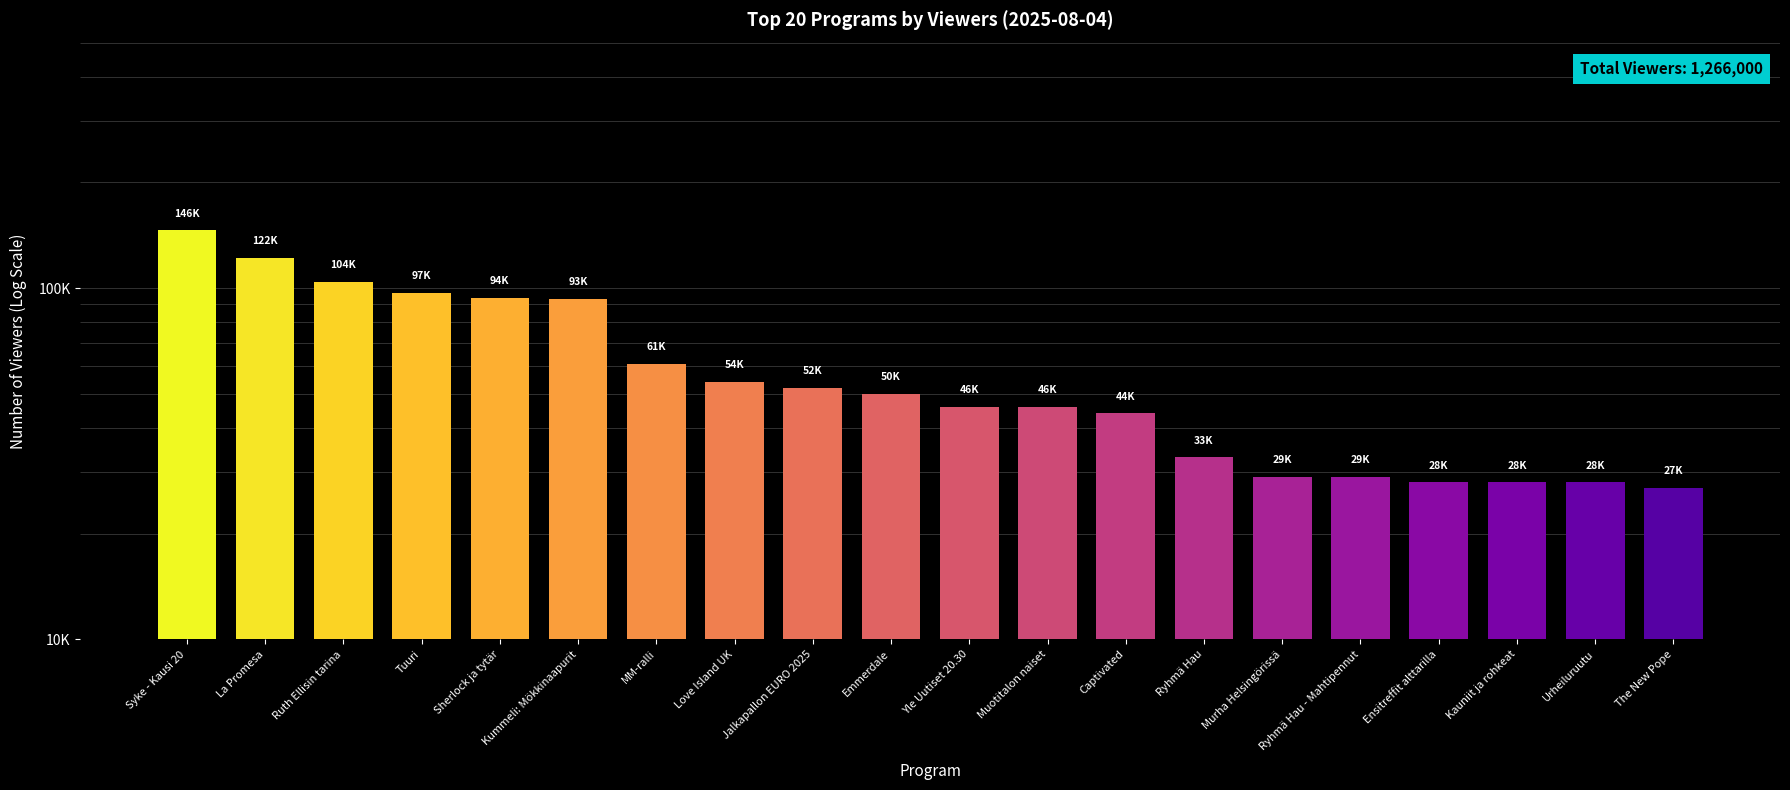

What is the sum of all values?

1211000